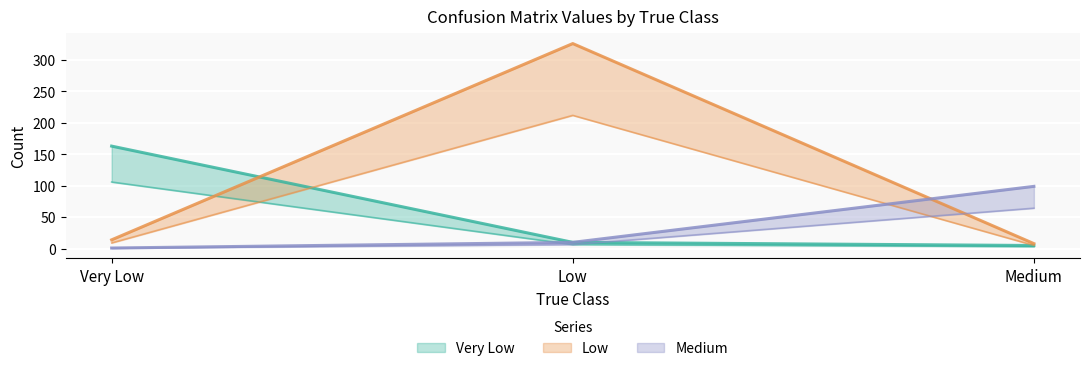

What are all the series names shown in the legend?

Very Low, Low, Medium